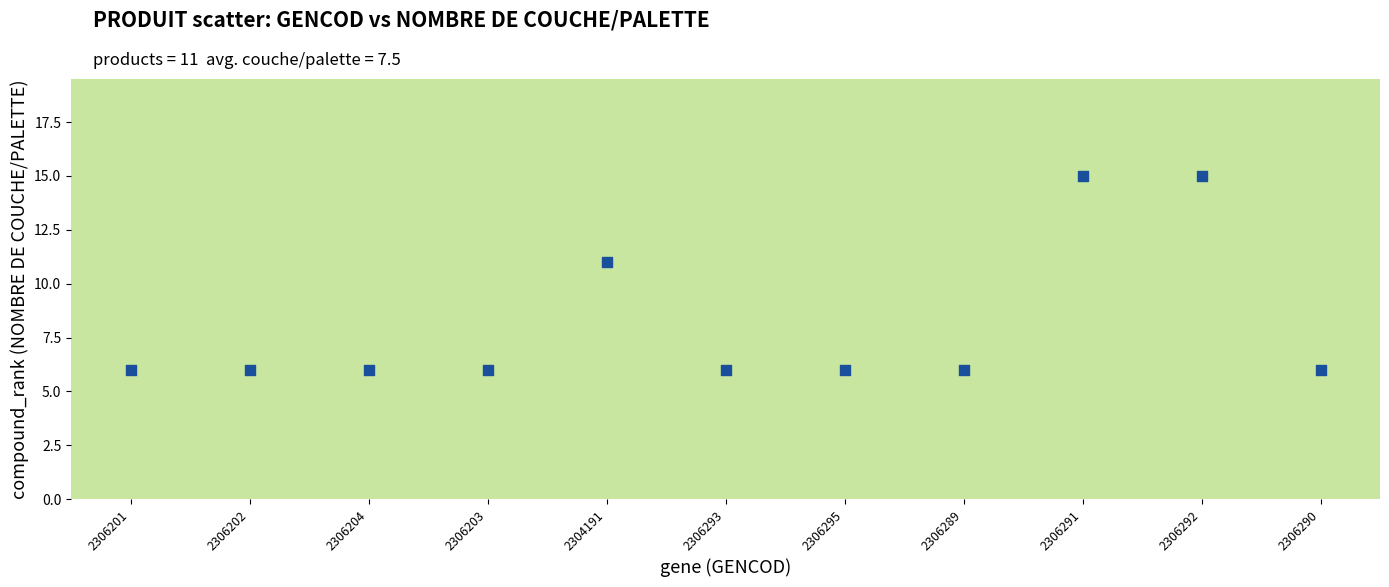

What Y value in the scatter plot is closest to 10?

11